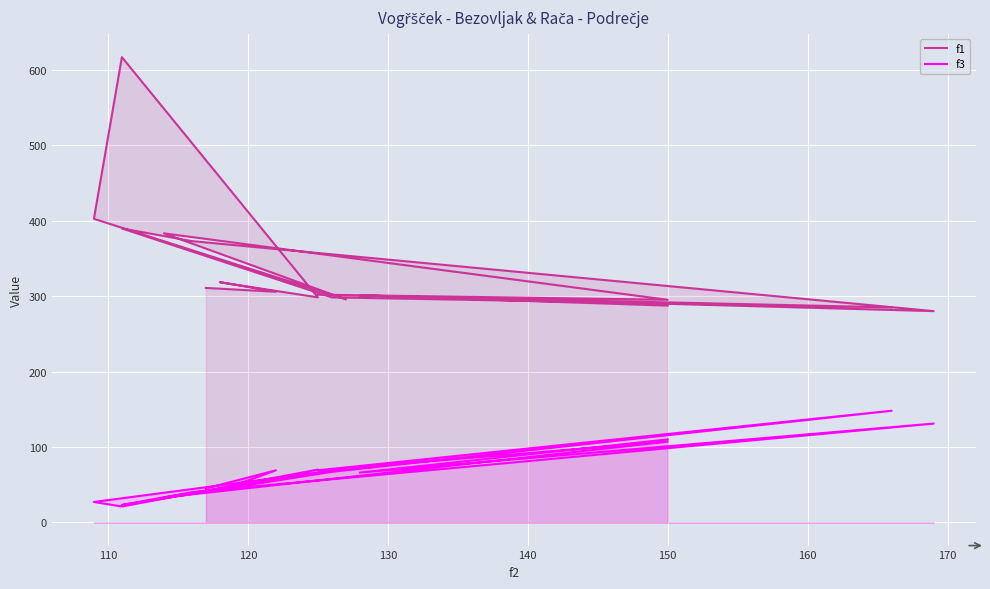

True or false: f1 and f3 intersect in this chart.

False